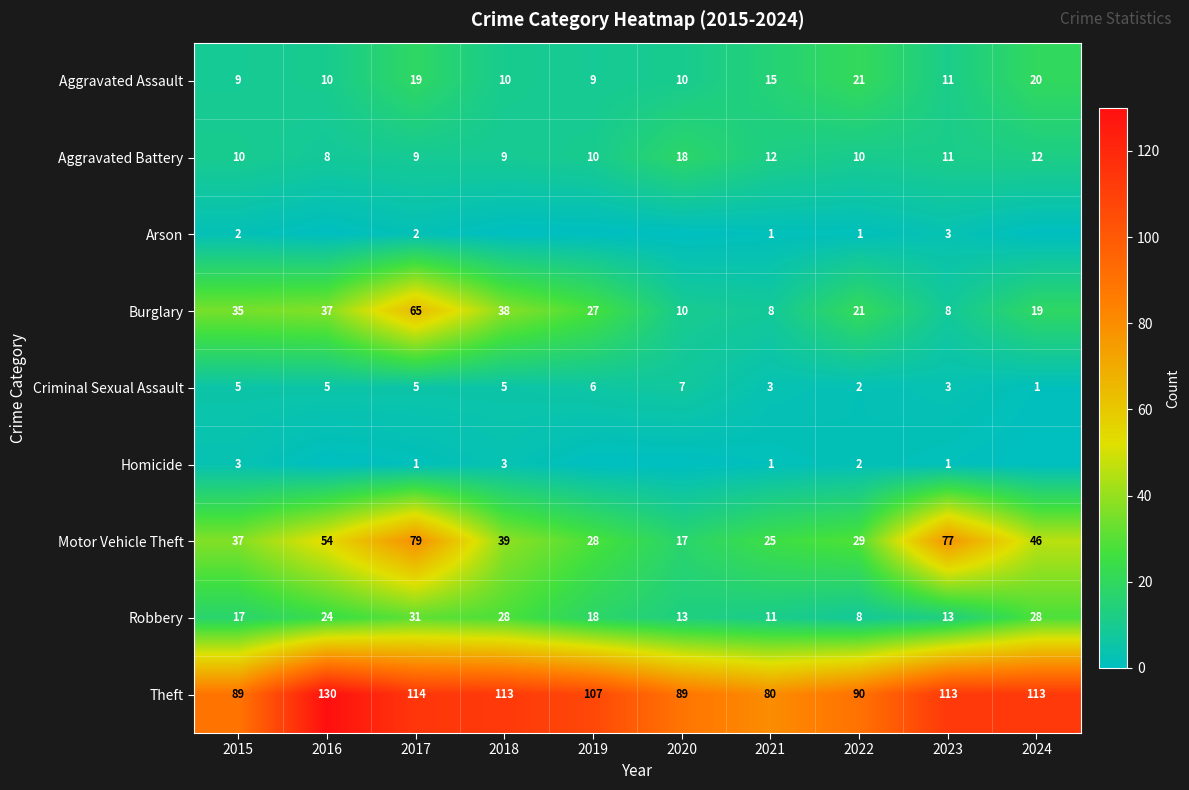

Where is Motor Vehicle Theft nearest to the value 48?

2024